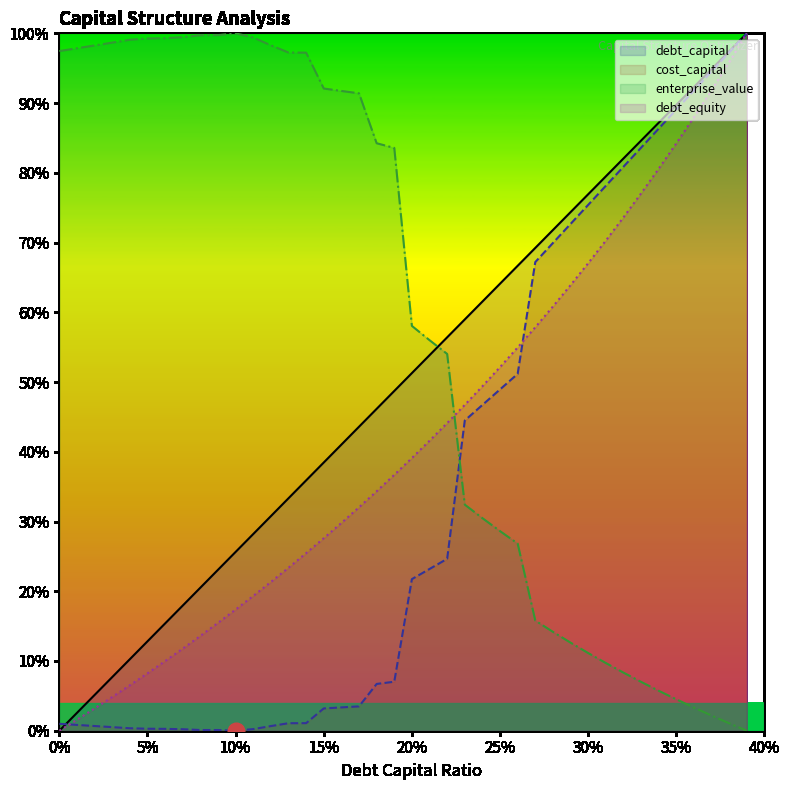

List the labels in order of debt_capital value, largest first.

0.39, 0.38, 0.37, 0.36, 0.35, 0.34, 0.33, 0.32, 0.31, 0.3, 0.29, 0.28, 0.27, 0.26, 0.25, 0.24, 0.23, 0.22, 0.21, 0.2, 0.19, 0.18, 0.17, 0.16, 0.15, 0.14, 0.13, 0.12, 0.11, 0.1, 0.09, 0.08, 0.07, 0.06, 0.05, 0.04, 0.03, 0.02, 0.01, 0.0